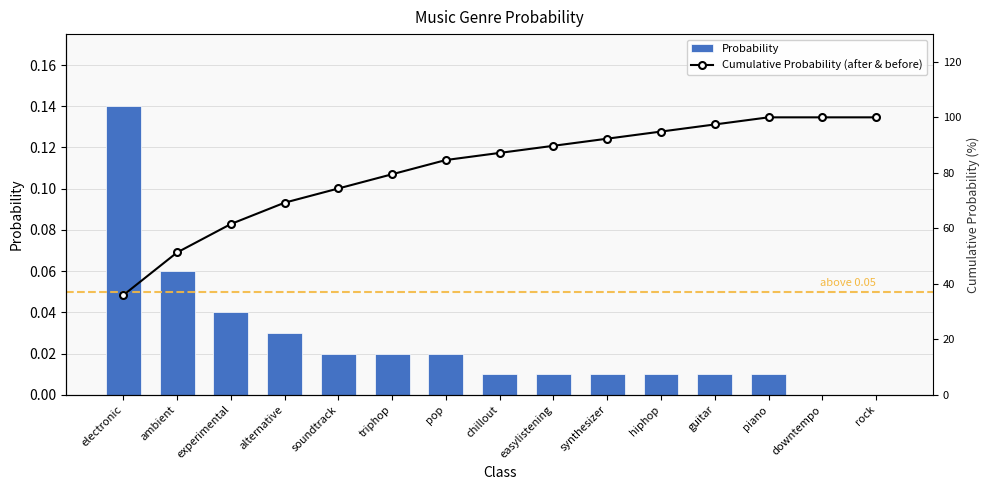

Reading right to left, extract all data points from this chart.

Probability: rock=0.0	downtempo=0.0	piano=0.0	guitar=0.0	hiphop=0.0	synthesizer=0.0	easylistening=0.0	chillout=0.0	pop=0.0	triphop=0.0	soundtrack=0.0	alternative=0.0	experimental=0.0	ambient=0.1	electronic=0.1
Cumulative Probability (after & before): rock=100.0	downtempo=100.0	piano=100.0	guitar=97.4	hiphop=94.9	synthesizer=92.3	easylistening=89.7	chillout=87.2	pop=84.6	triphop=79.5	soundtrack=74.4	alternative=69.2	experimental=61.5	ambient=51.3	electronic=35.9